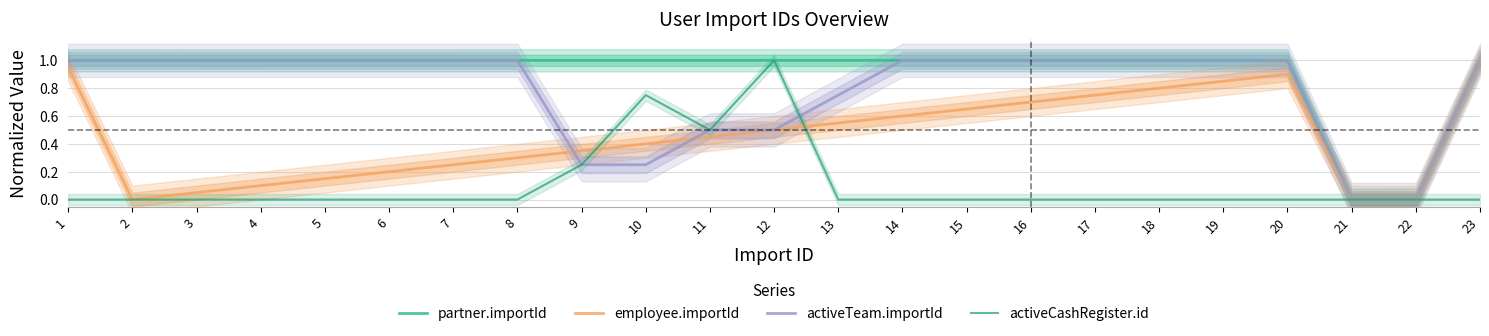

The value of employee.importId at 5 is 0.0. True or false?

False